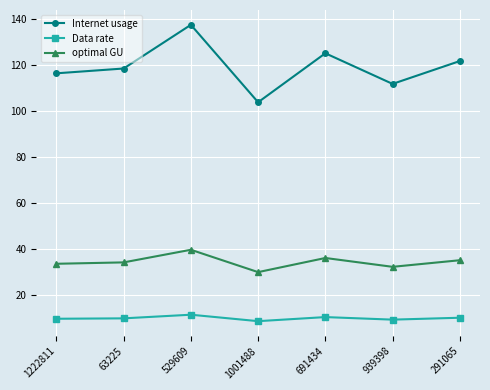

How many interior local peaks does the Data rate series have?

2